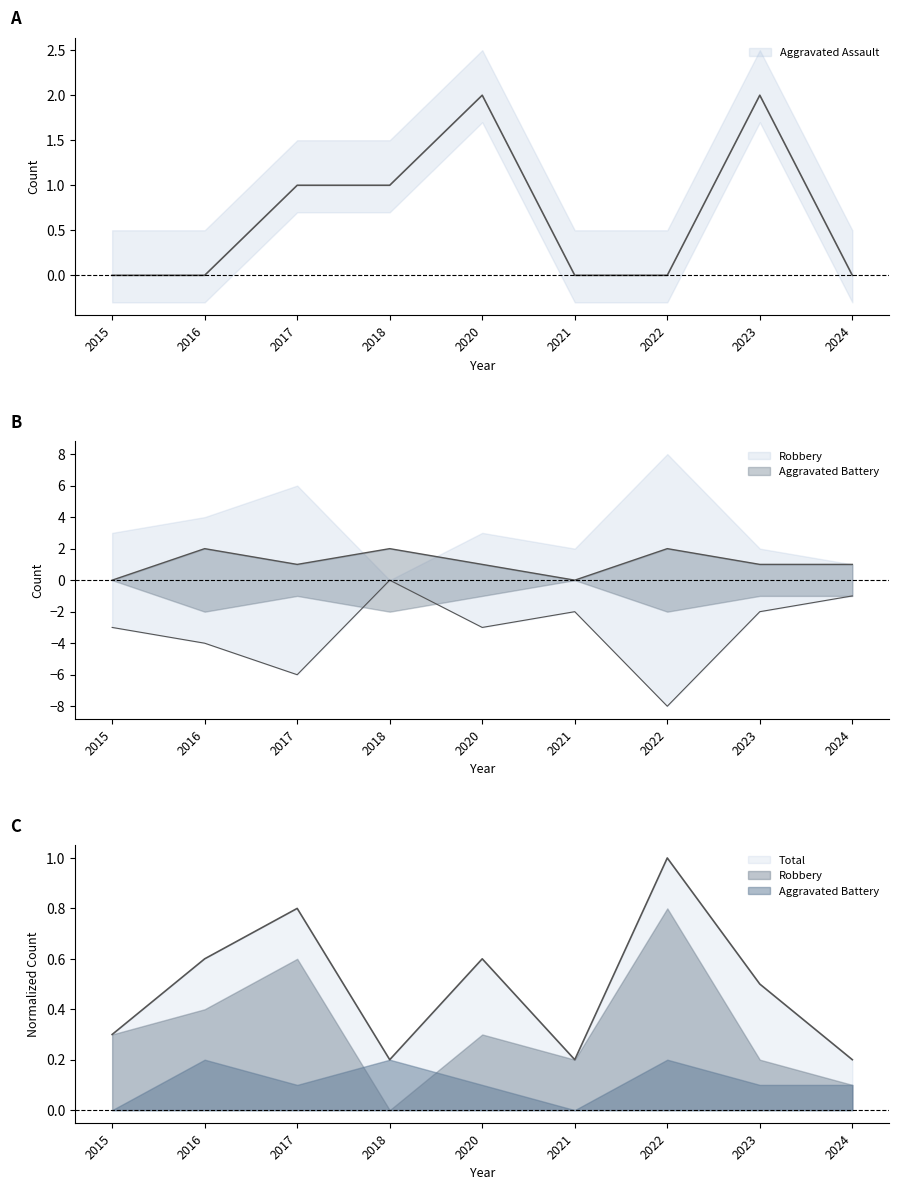

At how many categories does at least one series exceed 0?

9